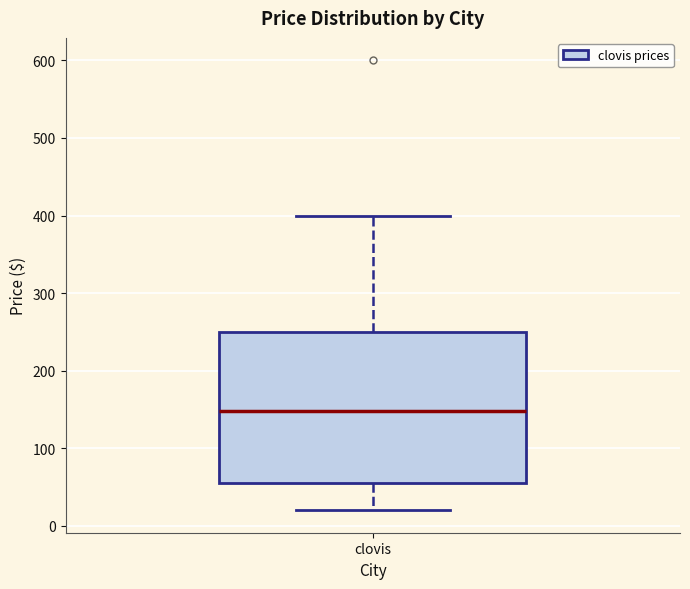

Where does the upper whisker of the box for clovis end on the y-axis? The values are not printed on the chart, so give them approximately, as read against the axis.

400